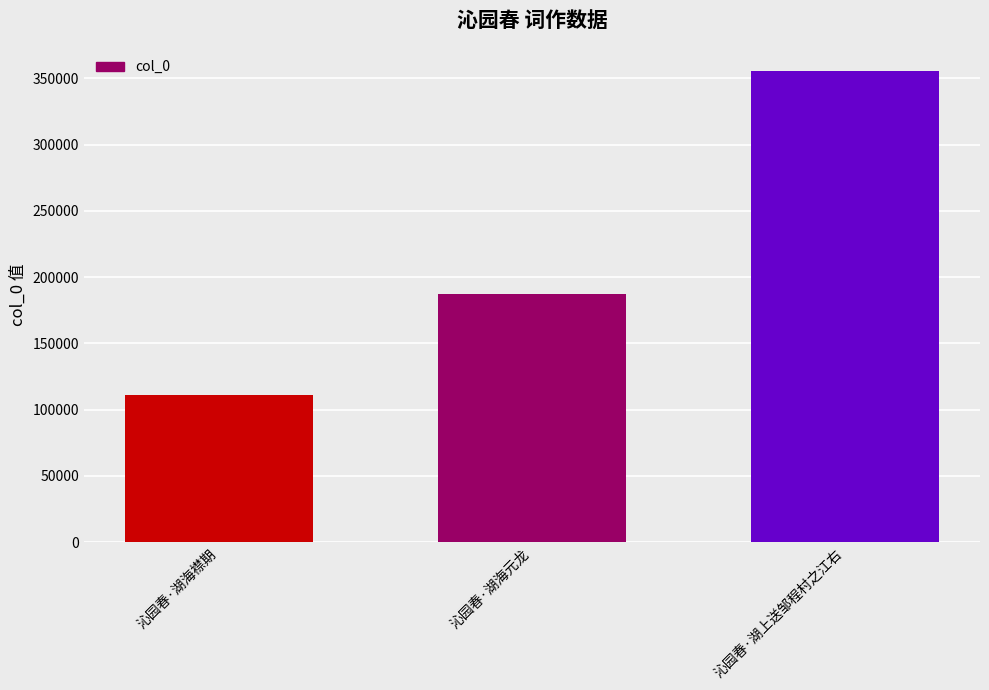

What is the difference between the second highest and minimum values?

76508